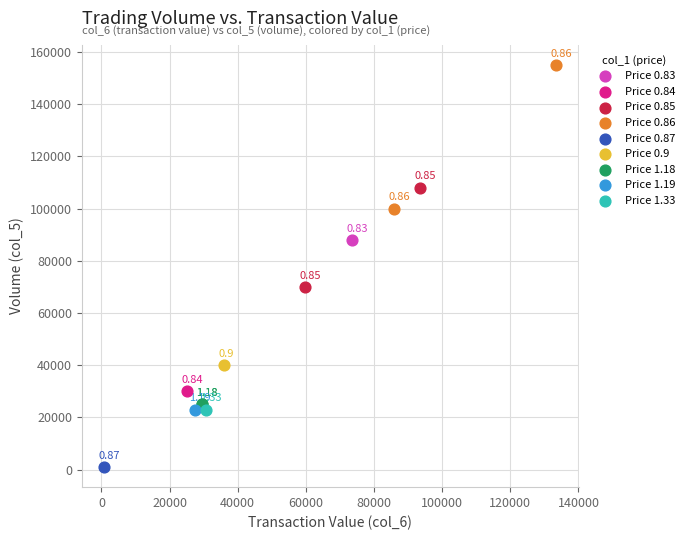

Which series reaches the maximum Y coordinate?

Price 0.86